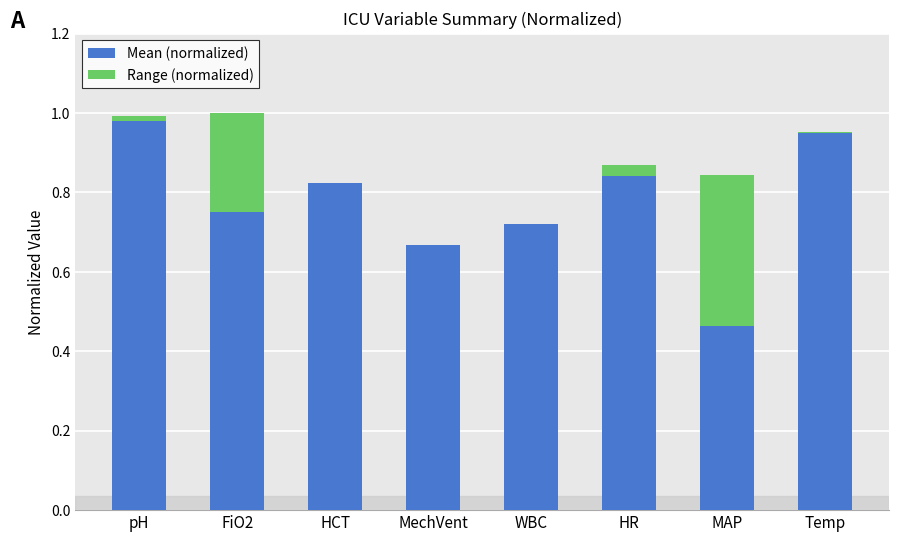

What is the total value across all series at HR?

0.9